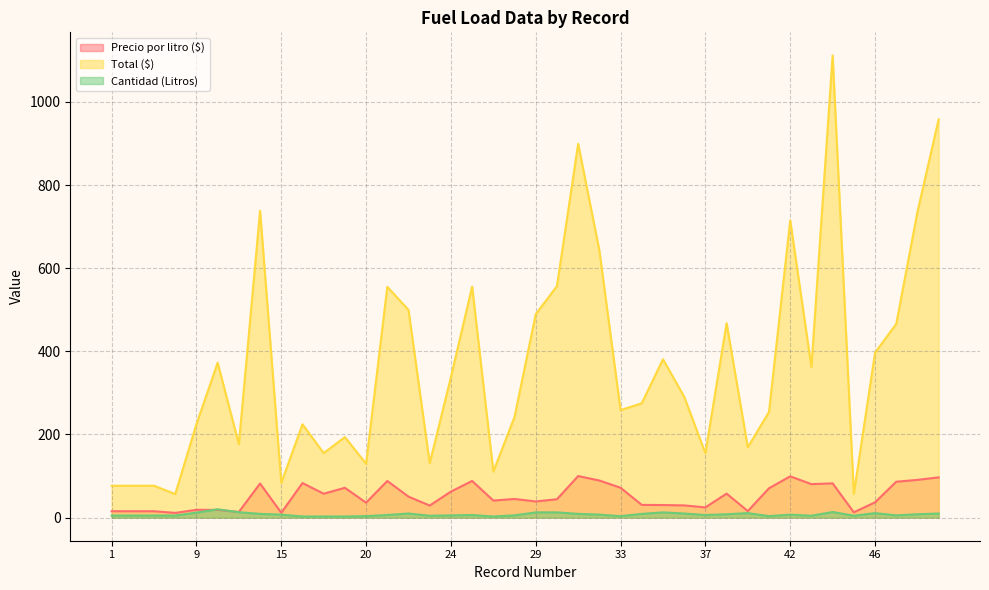

The value of Cantidad (Litros) at 23 is 1.8. True or false?

False